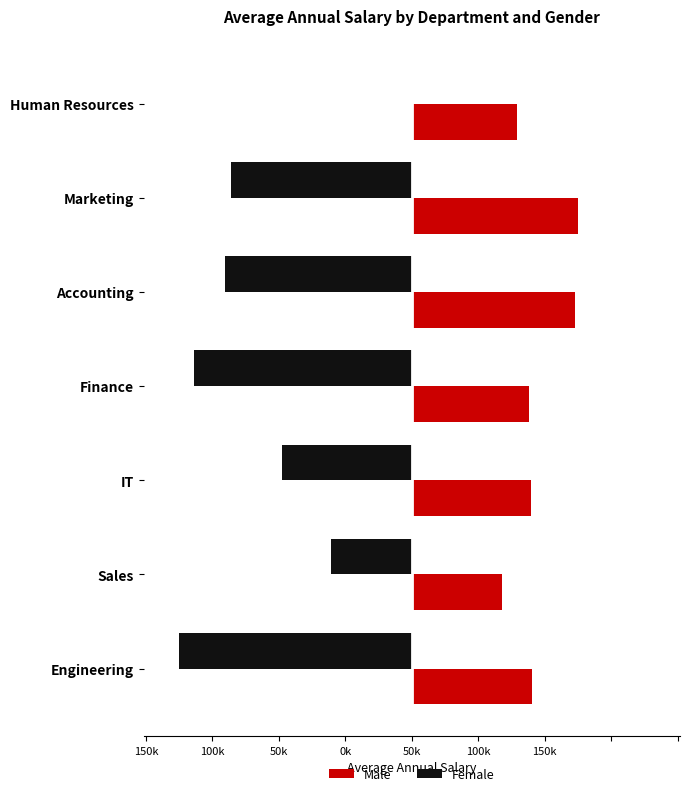

Rank the series by their maximum value, from highest to lowest.

Male, Female